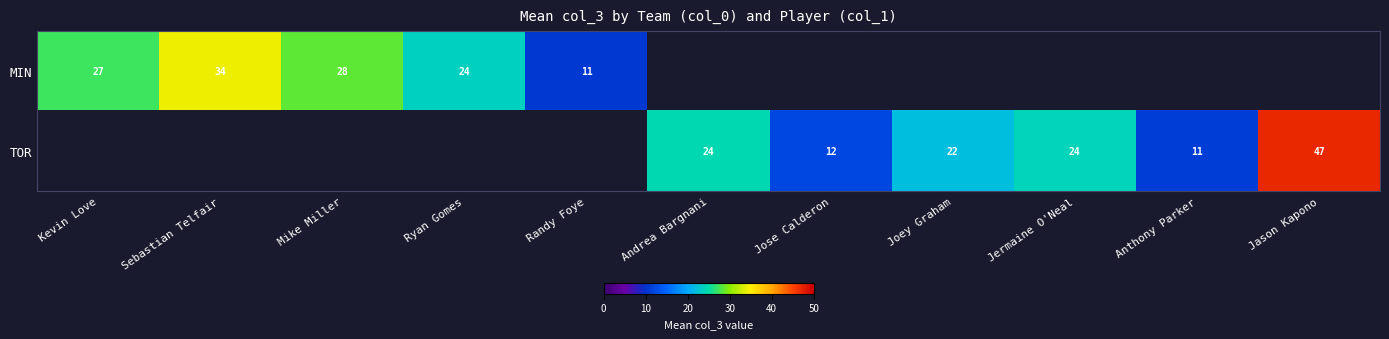

Rank the series by their maximum value, from lowest to highest.

MIN, TOR